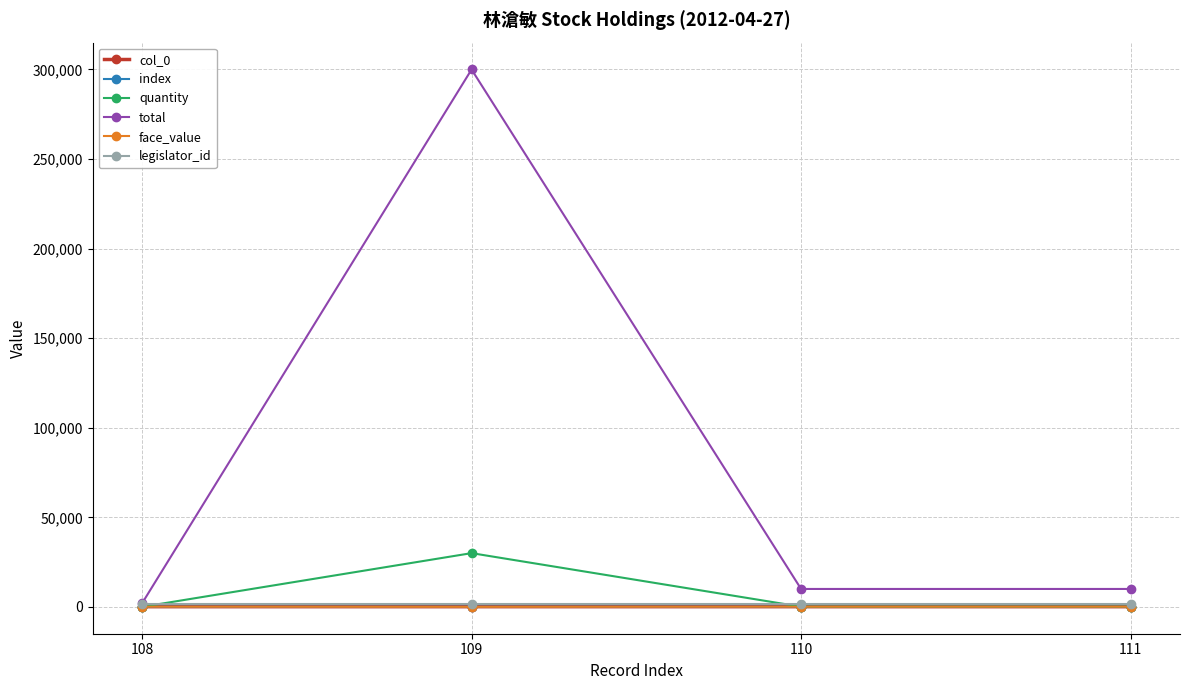

Does the chart have visible grid lines?

Yes